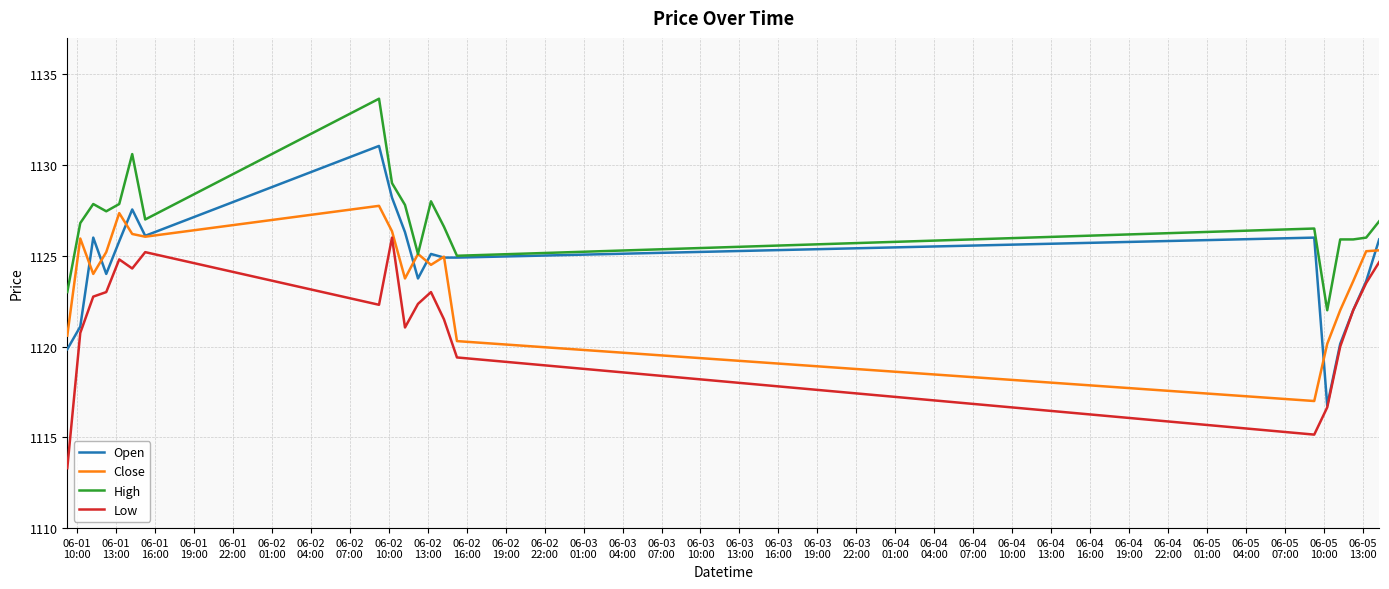

True or false: High and Low intersect in this chart.

False